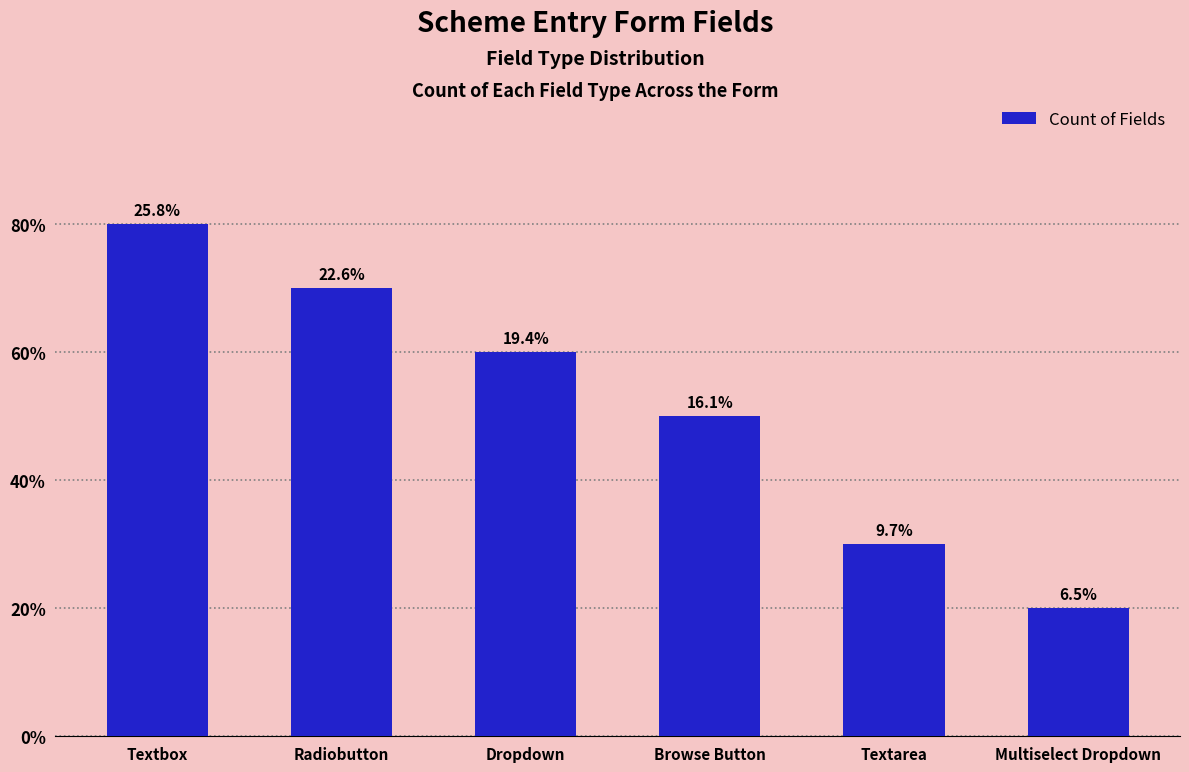

What is the change in value from Dropdown to Browse Button?

-1